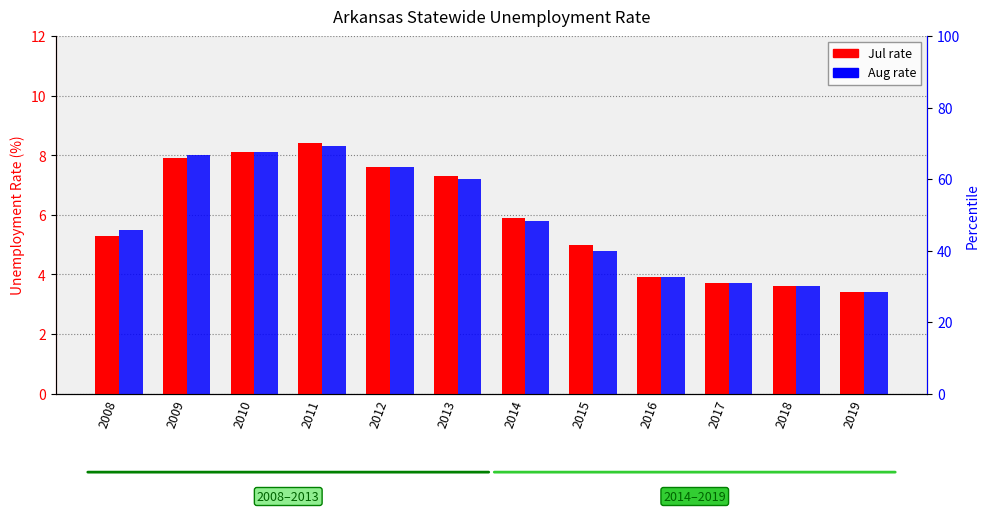

The value of Jul (unemployment rate) at 2008 is 1.6. True or false?

False